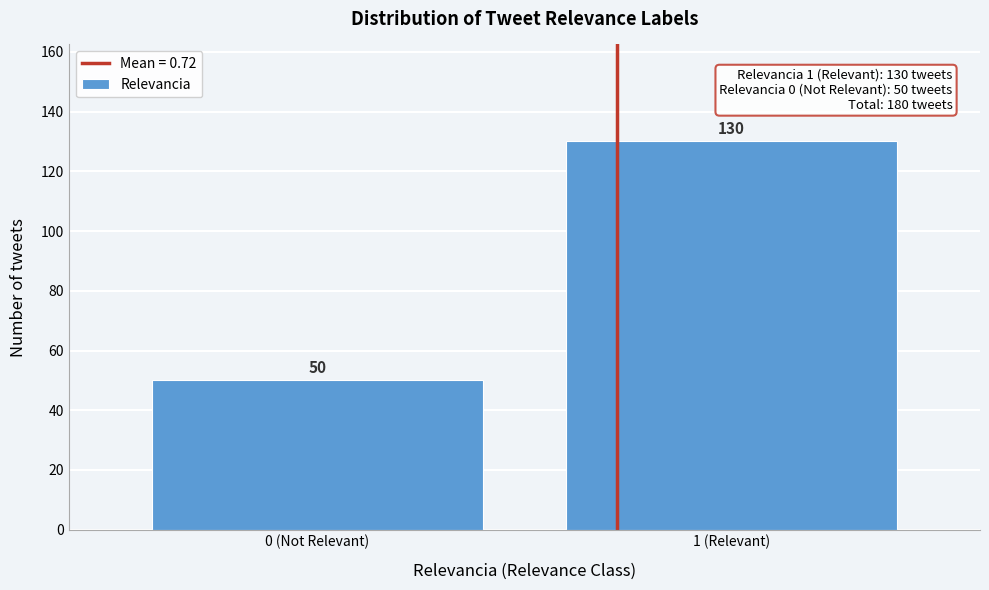

Reading left to right, what are all the values shown in this chart?

0 (Not Relevant)=50	1 (Relevant)=130